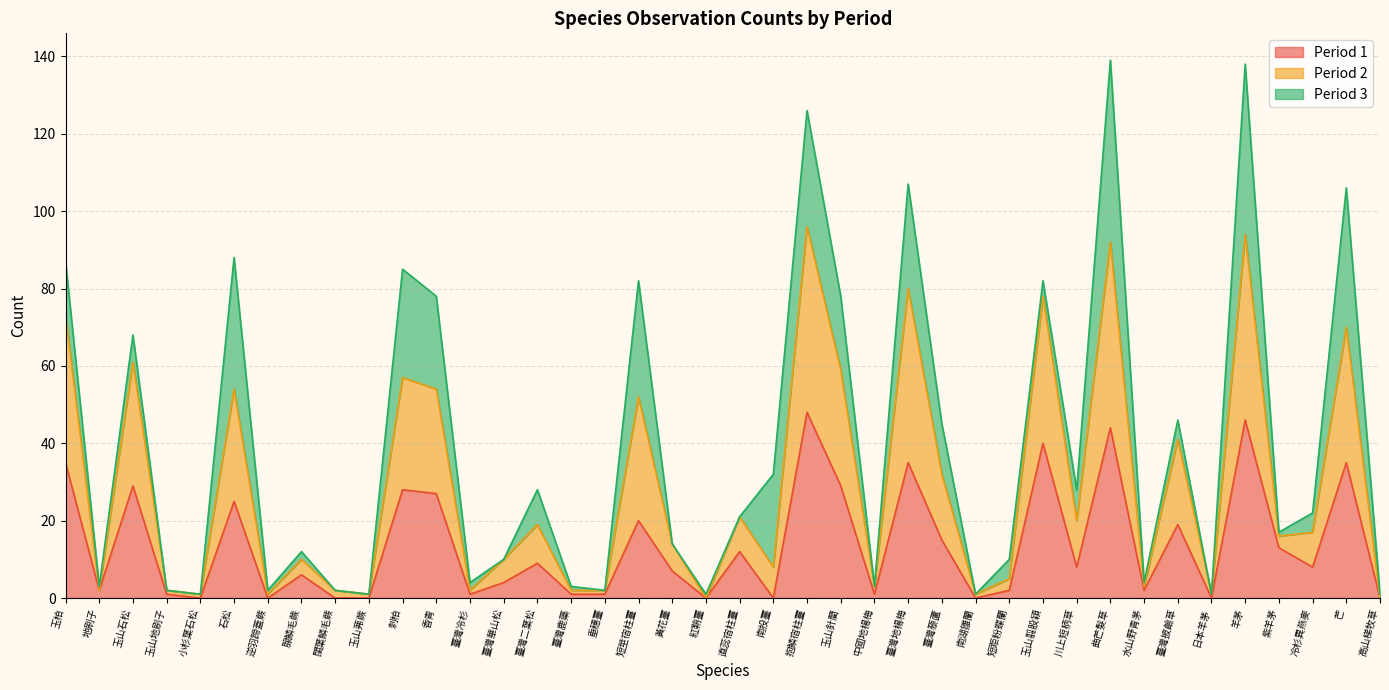

What is the difference between the maximum and minimum values in the Period 1 series?

48